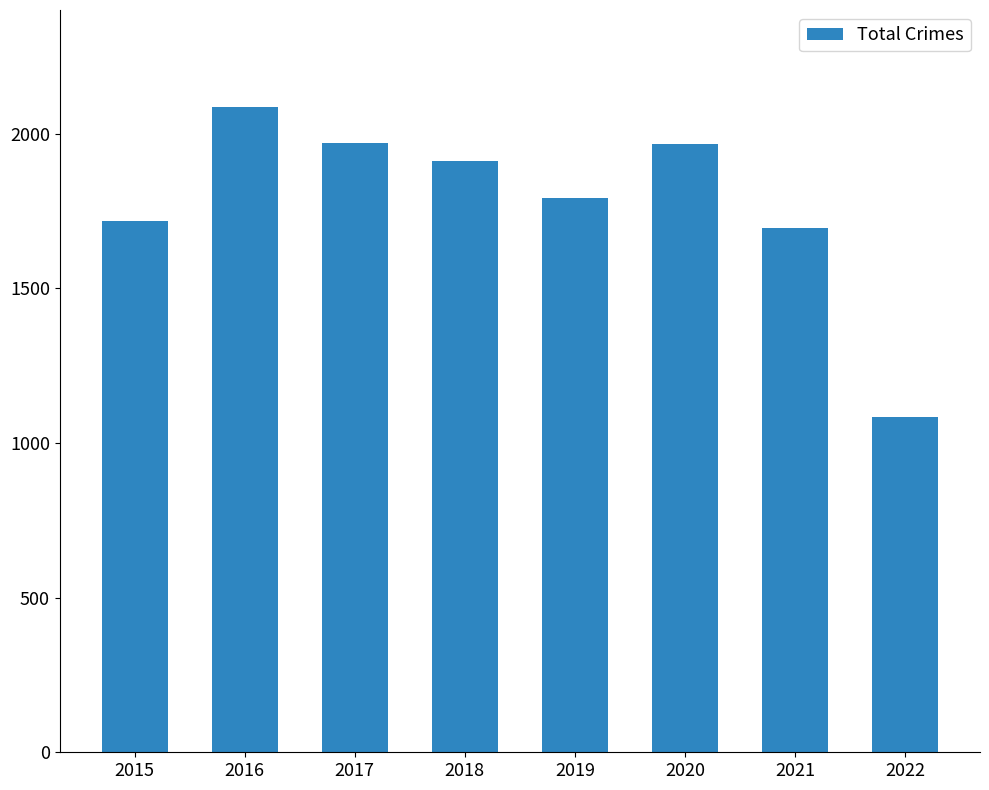

True or false: the data shows 2086 at 2016.

True